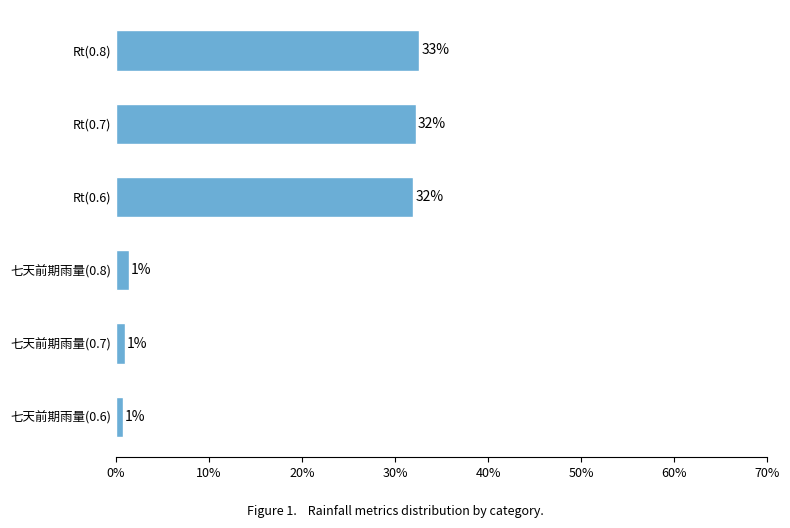

Does the chart contain any negative values?

No